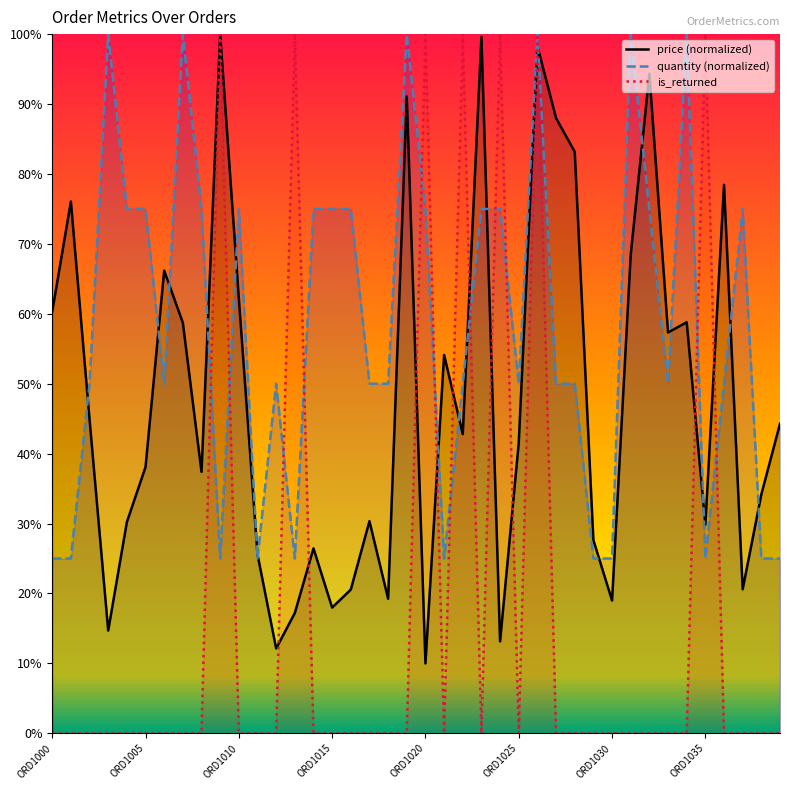

Between 26 and 31, which is larger?

26